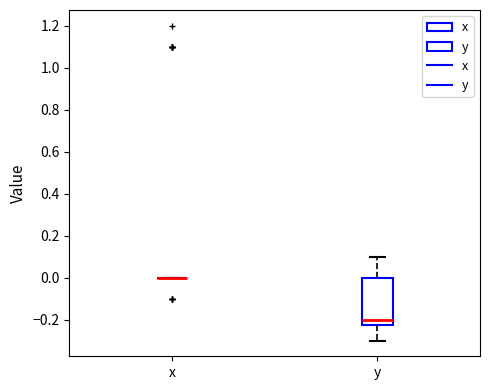

Reading left to right, transcribe this box plot: for each box, give where its median line is, the range the box spans, and where its two whiskers end, as read against the y-axis. The values are not printed on the chart, so give them approximately, as read against the axis.

x: box collapsed to a line at 0.00, whiskers 0.00 to 0.00
y: median -0.20, box -0.22 to 0.00, whiskers -0.30 to 0.10